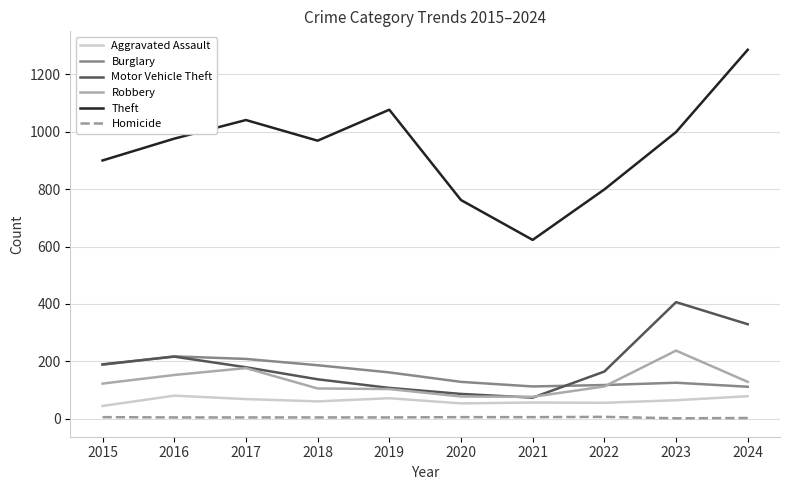

What is the difference between the highest and lowest values at 2022?

793